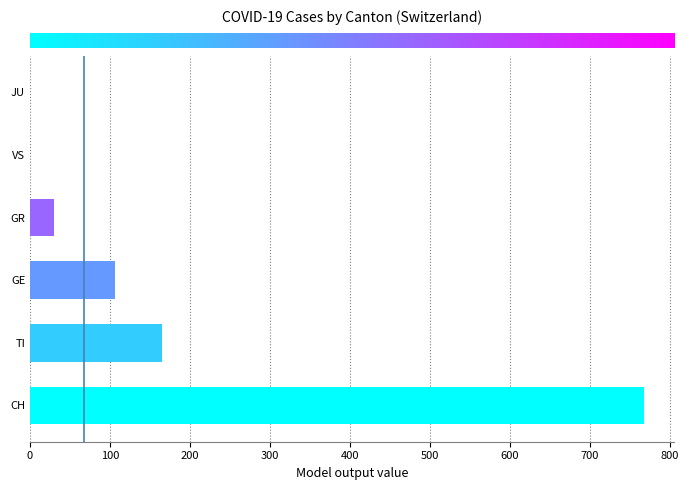

List the series in order of their peak value, lowest first.

VS, JU, GR, GE, TI, CH